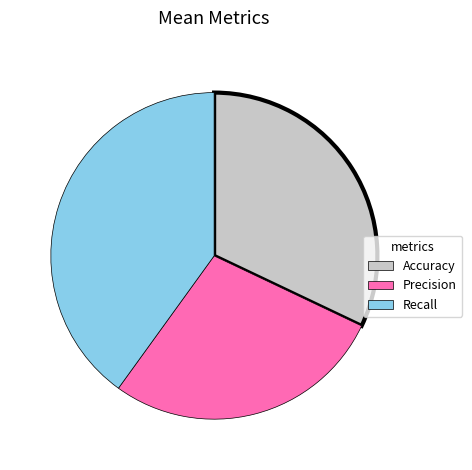

How many segments does this pie chart have?

3